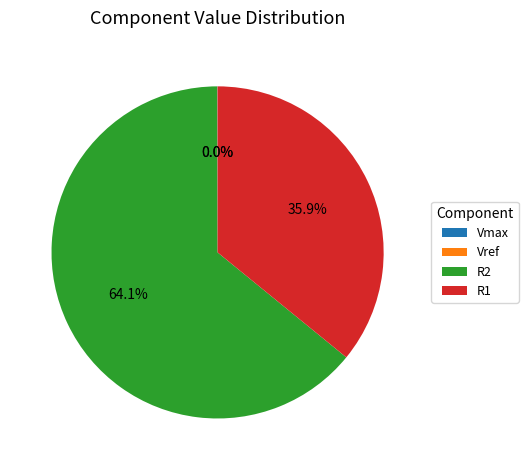

What is the largest slice in the pie chart?

R2